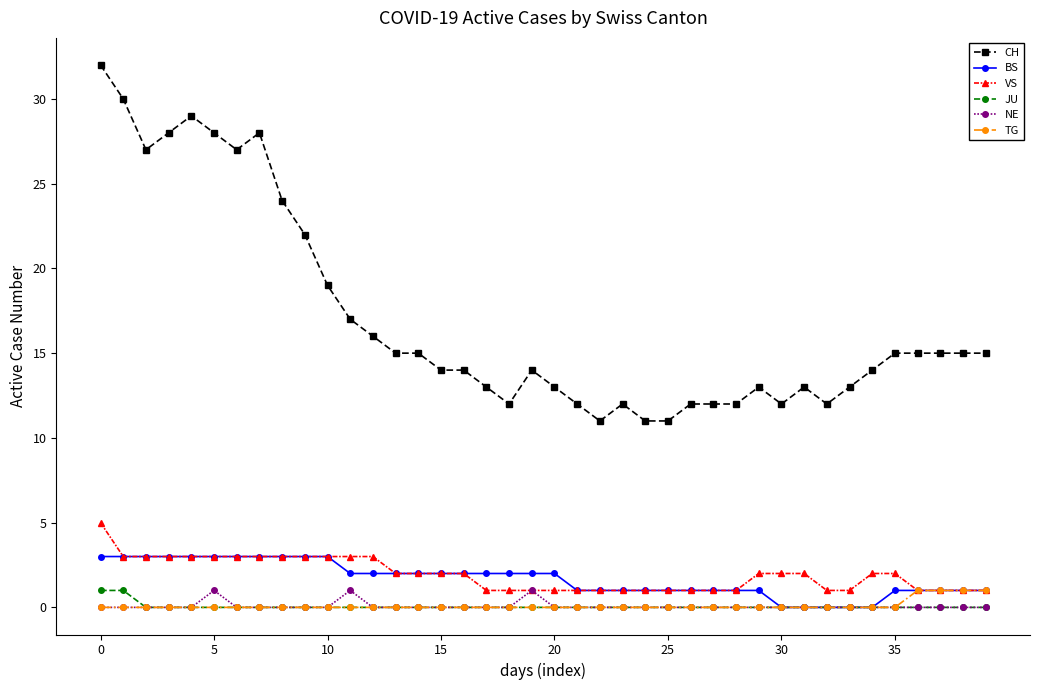

True or false: CH and VS cross at least once.

False